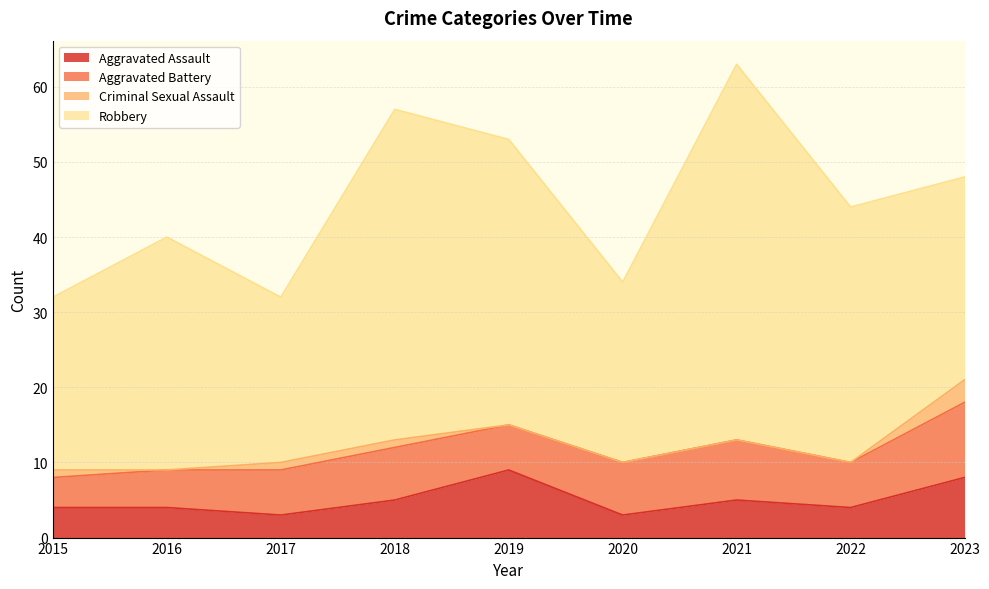

How many lines are shown in the chart?

4